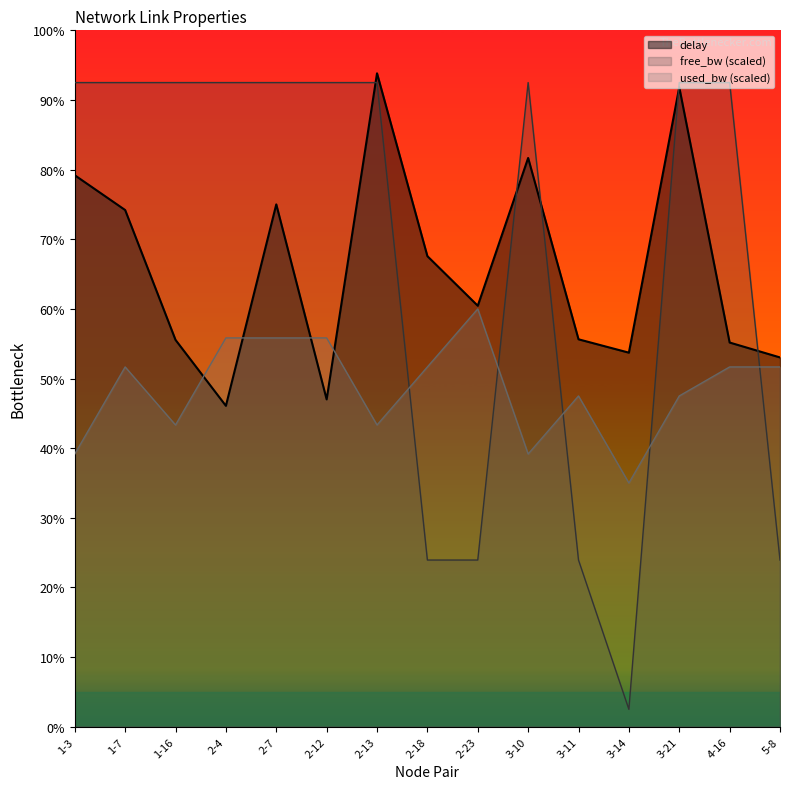

Which series has the widest spread of values?

free_bw (scaled)